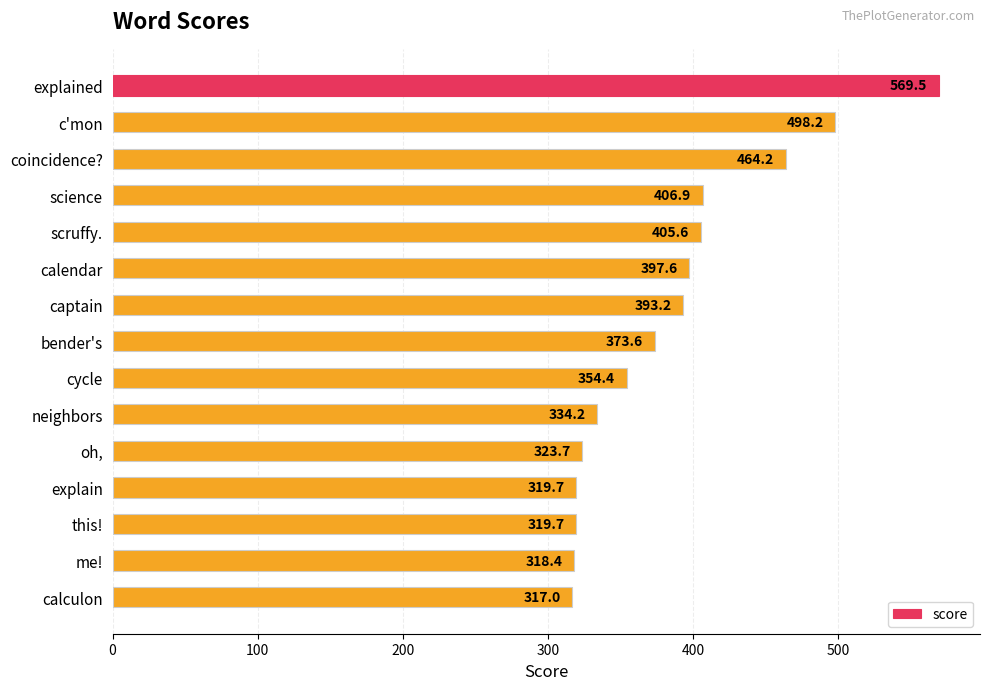

What is the average value?

386.4